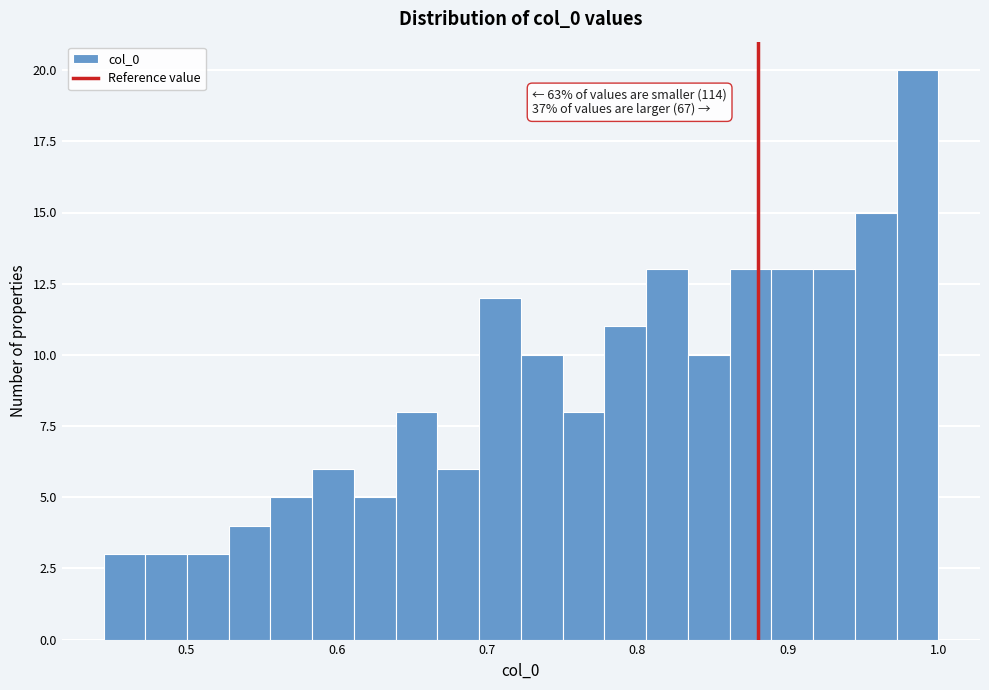

Read against the x-axis, roughly where is the centre of the tallest bar?

0.99